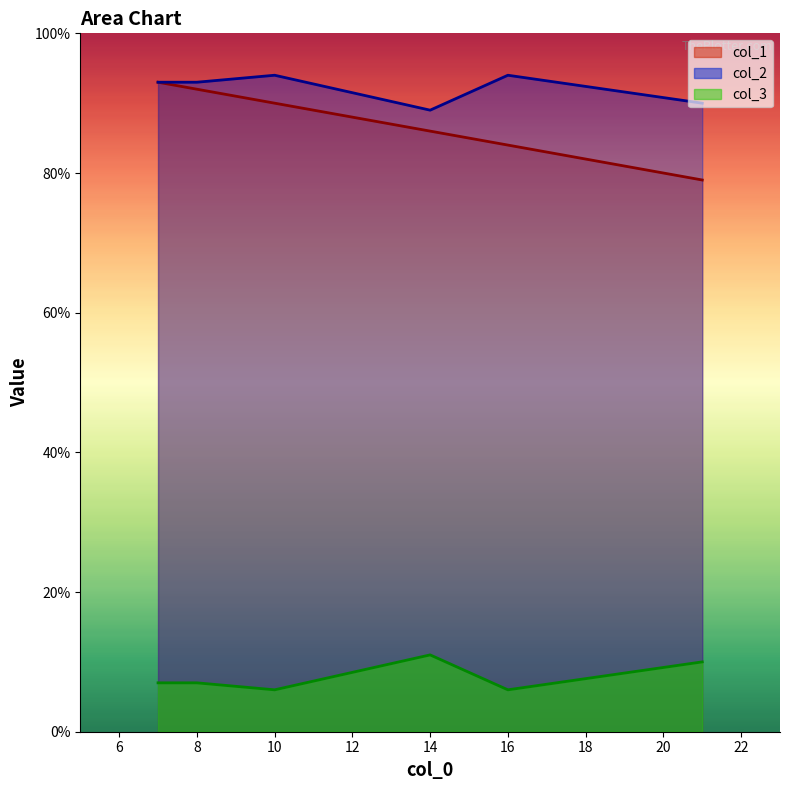

What is the smallest value displayed?

6